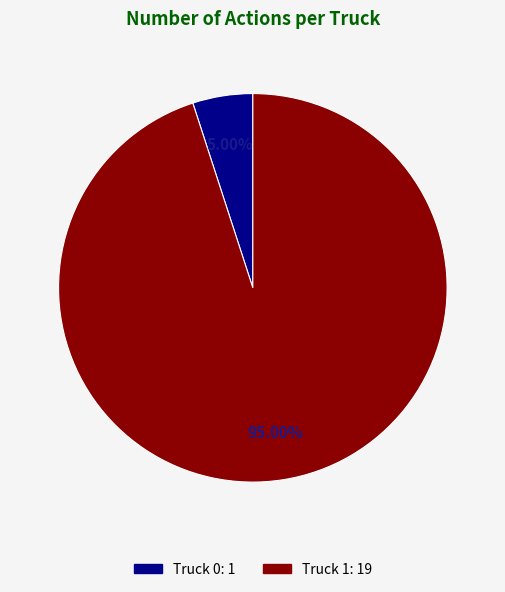

How many segments does this pie chart have?

2